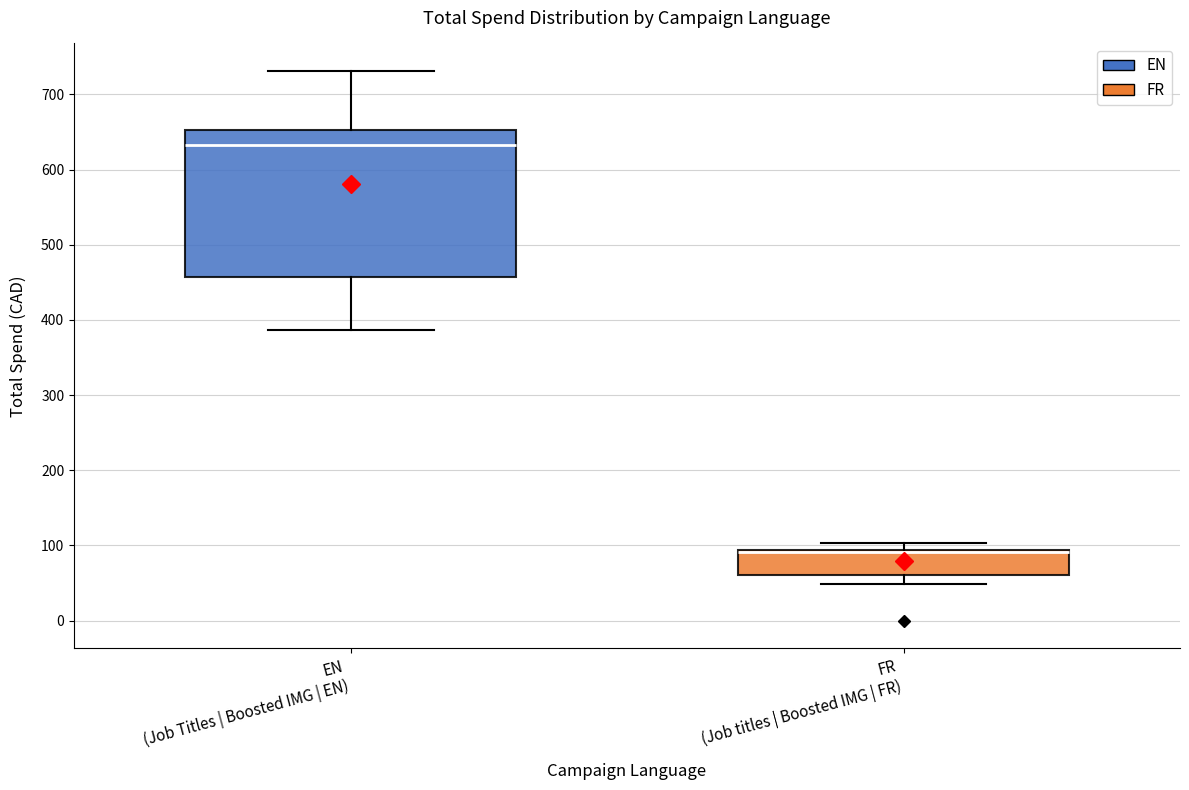

Which box is the tallest, from its lower edge to its upper edge?

EN (Job Titles | Boosted IMG | EN)